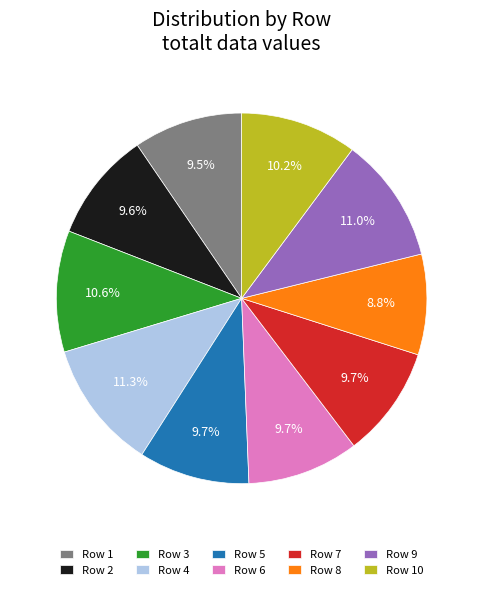

Count the number of slices in the pie.

10